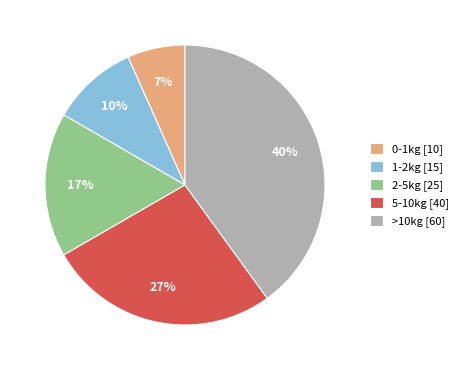

What is the ratio of the value at >10kg to the value at 1-2kg?

4.0